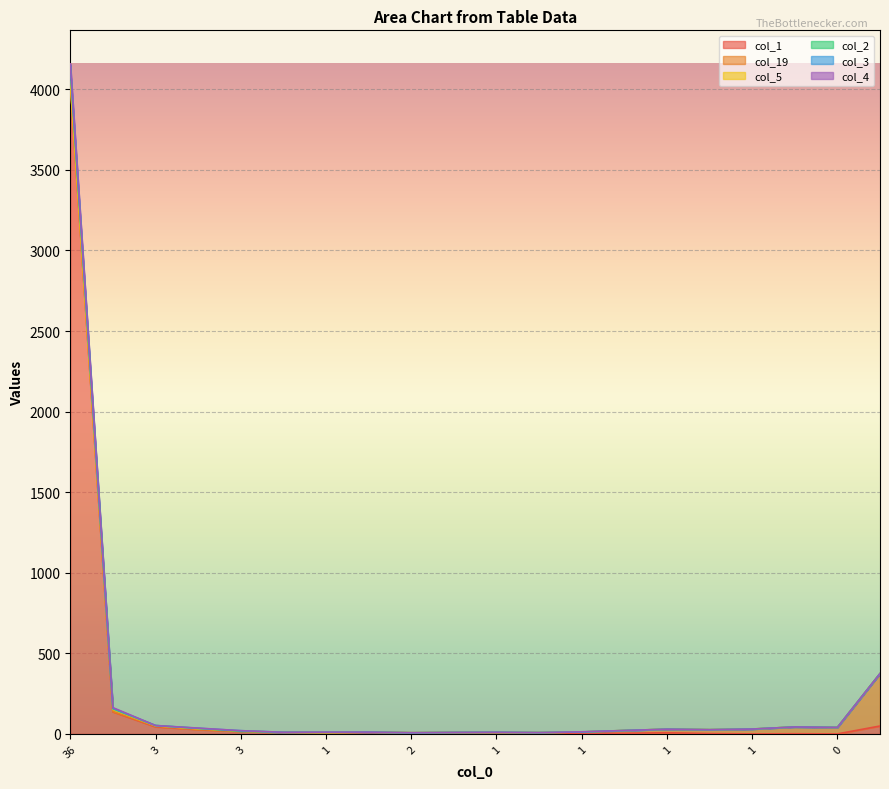

What is the label of the 14th point from the right?

1